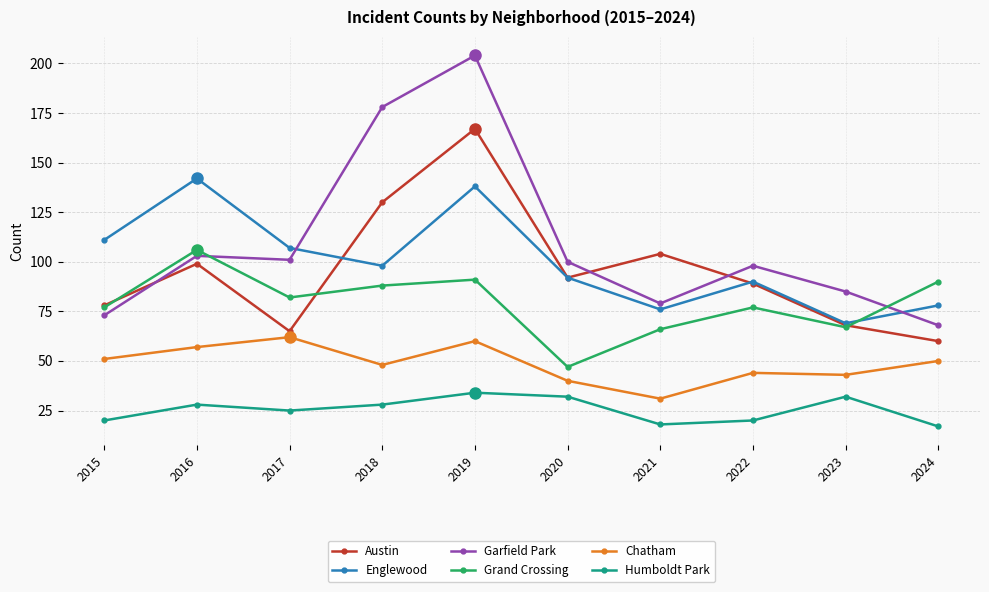

List the series in order of their peak value, highest first.

Garfield Park, Austin, Englewood, Grand Crossing, Chatham, Humboldt Park